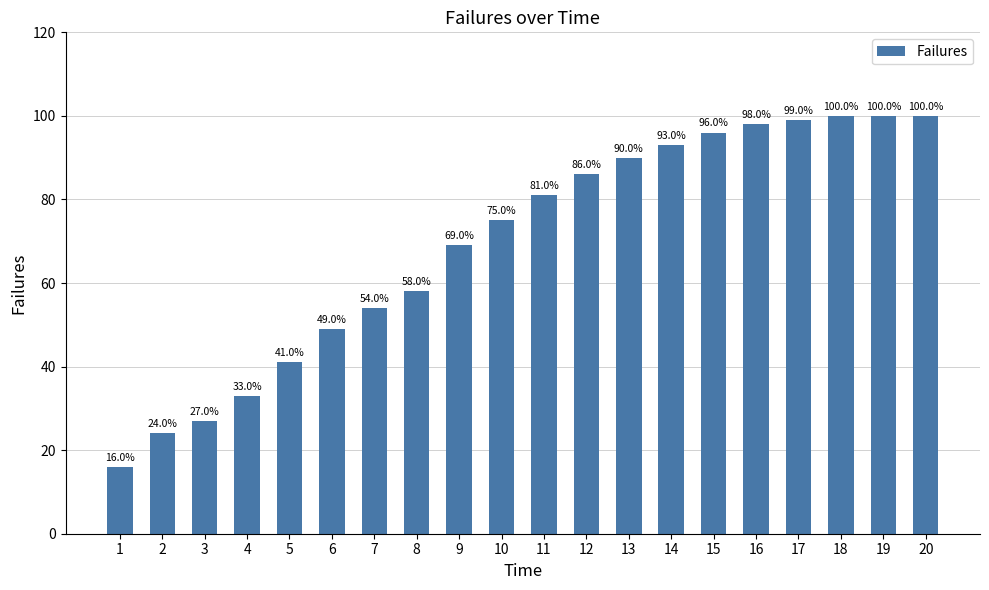

The value at 15 is 96. True or false?

True